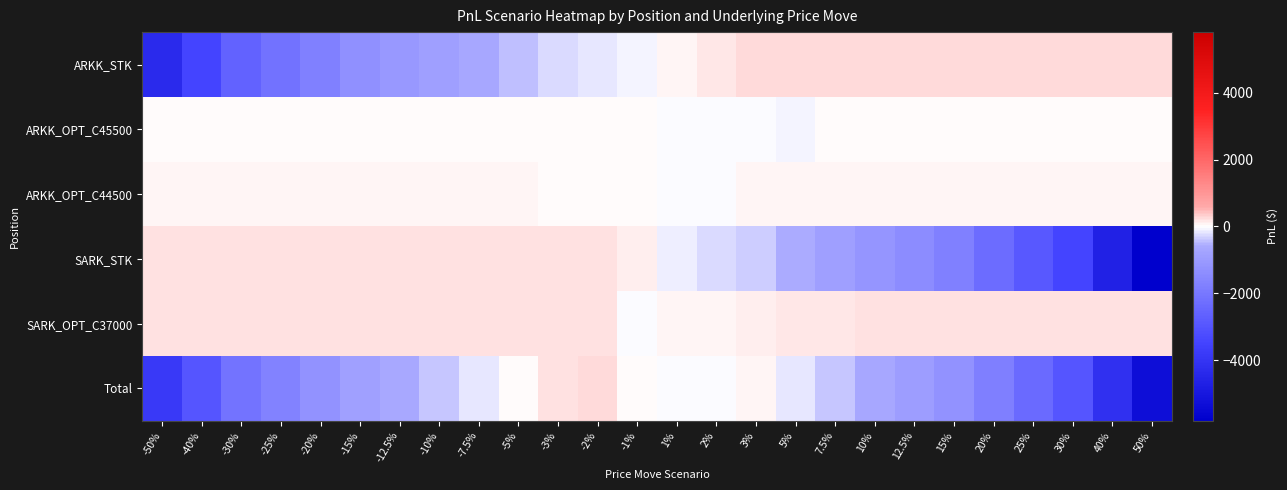

Reading left to right, extract all data points from this chart.

ARKK_STK: -50%=-4329.0	-40%=-3463.2	-30%=-2597.4	-25%=-2164.5	-20%=-1731.6	-15%=-1298.7	-12.5%=-1082.2	-10%=-865.8	-7.5%=-649.4	-5%=-432.9	-3%=-259.7	-2%=-173.2	-1%=-86.6	1%=86.6	2%=173.2	3%=242.0	5%=242.0	7.5%=242.0	10%=242.0	12.5%=242.0	15%=242.0	20%=242.0	25%=242.0	30%=242.0	40%=242.0	50%=242.0
ARKK_OPT_C45500: -50%=6.0	-40%=6.0	-30%=6.0	-25%=6.0	-20%=6.0	-15%=6.0	-12.5%=6.0	-10%=6.0	-7.5%=6.0	-5%=5.9	-3%=5.3	-2%=4.5	-1%=2.9	1%=-4.8	2%=-12.2	3%=-23.0	5%=-57.2	7.5%=6.0	10%=6.0	12.5%=6.0	15%=6.0	20%=6.0	25%=6.0	30%=6.0	40%=6.0	50%=6.0
ARKK_OPT_C44500: -50%=65.0	-40%=65.0	-30%=65.0	-25%=65.0	-20%=65.0	-15%=64.9	-12.5%=64.4	-10%=62.9	-7.5%=58.8	-5%=49.4	-3%=35.6	-2%=25.9	-1%=14.1	1%=-16.6	2%=-35.8	3%=65.0	5%=65.0	7.5%=65.0	10%=65.0	12.5%=65.0	15%=65.0	20%=65.0	25%=65.0	30%=65.0	40%=65.0	50%=65.0
SARK_STK: -50%=208.0	-40%=208.0	-30%=208.0	-25%=208.0	-20%=208.0	-15%=208.0	-12.5%=208.0	-10%=208.0	-7.5%=208.0	-5%=208.0	-3%=208.0	-2%=208.0	-1%=116.3	1%=-116.3	2%=-232.6	3%=-349.0	5%=-581.6	7.5%=-872.4	10%=-1163.2	12.5%=-1454.0	15%=-1744.8	20%=-2326.4	25%=-2908.0	30%=-3489.6	40%=-4652.8	50%=-5816.0
SARK_OPT_C37000: -50%=198.0	-40%=198.0	-30%=198.0	-25%=198.0	-20%=198.0	-15%=198.0	-12.5%=198.0	-10%=198.0	-7.5%=198.0	-5%=198.0	-3%=198.0	-2%=198.0	-1%=-35.2	1%=50.9	2%=84.4	3%=112.0	5%=151.8	7.5%=179.4	10%=191.7	12.5%=196.2	15%=197.6	20%=198.0	25%=198.0	30%=198.0	40%=198.0	50%=198.0
Total: -50%=-3852.0	-40%=-2986.2	-30%=-2120.4	-25%=-1687.5	-20%=-1254.6	-15%=-821.8	-12.5%=-605.8	-10%=-390.9	-7.5%=-178.6	-5%=28.3	-3%=187.2	-2%=263.3	-1%=11.6	1%=-0.2	2%=-23.1	3%=47.0	5%=-180.1	7.5%=-380.0	10%=-658.5	12.5%=-944.8	15%=-1234.2	20%=-1815.4	25%=-2397.0	30%=-2978.6	40%=-4141.8	50%=-5305.0